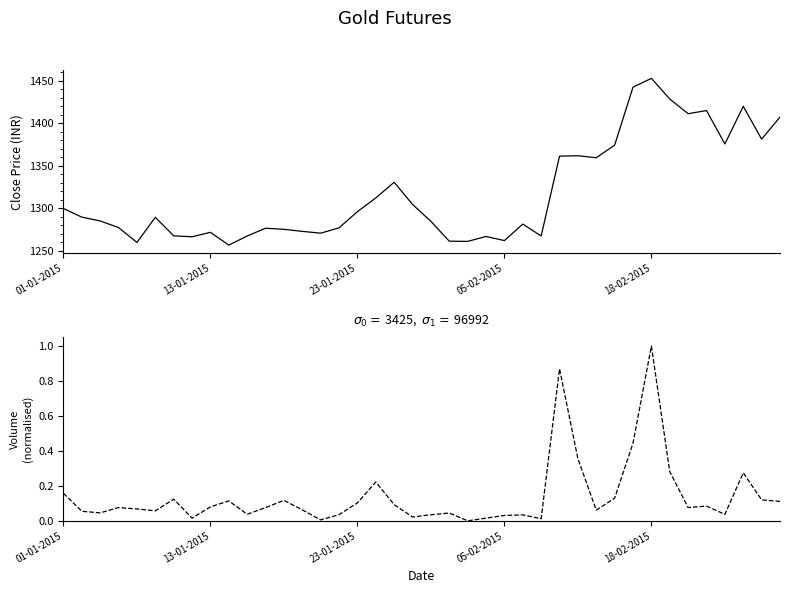

At which category is the sum across all series the highest?

18-02-2015